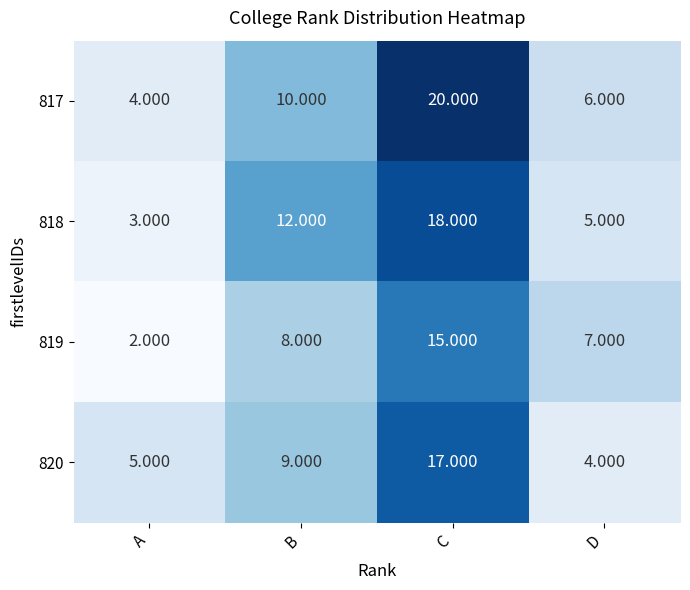

Which category has the highest value in the 819 series?

C